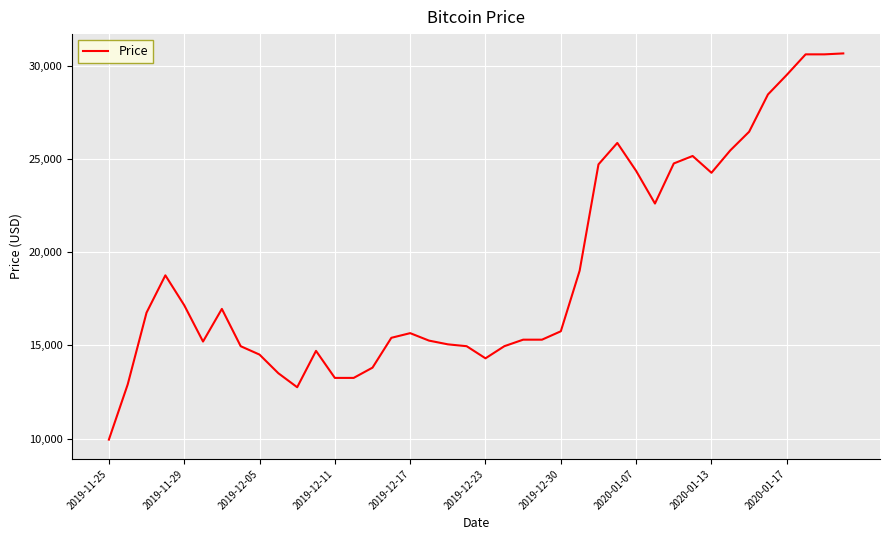

What is the difference between the maximum and minimum values?

20710